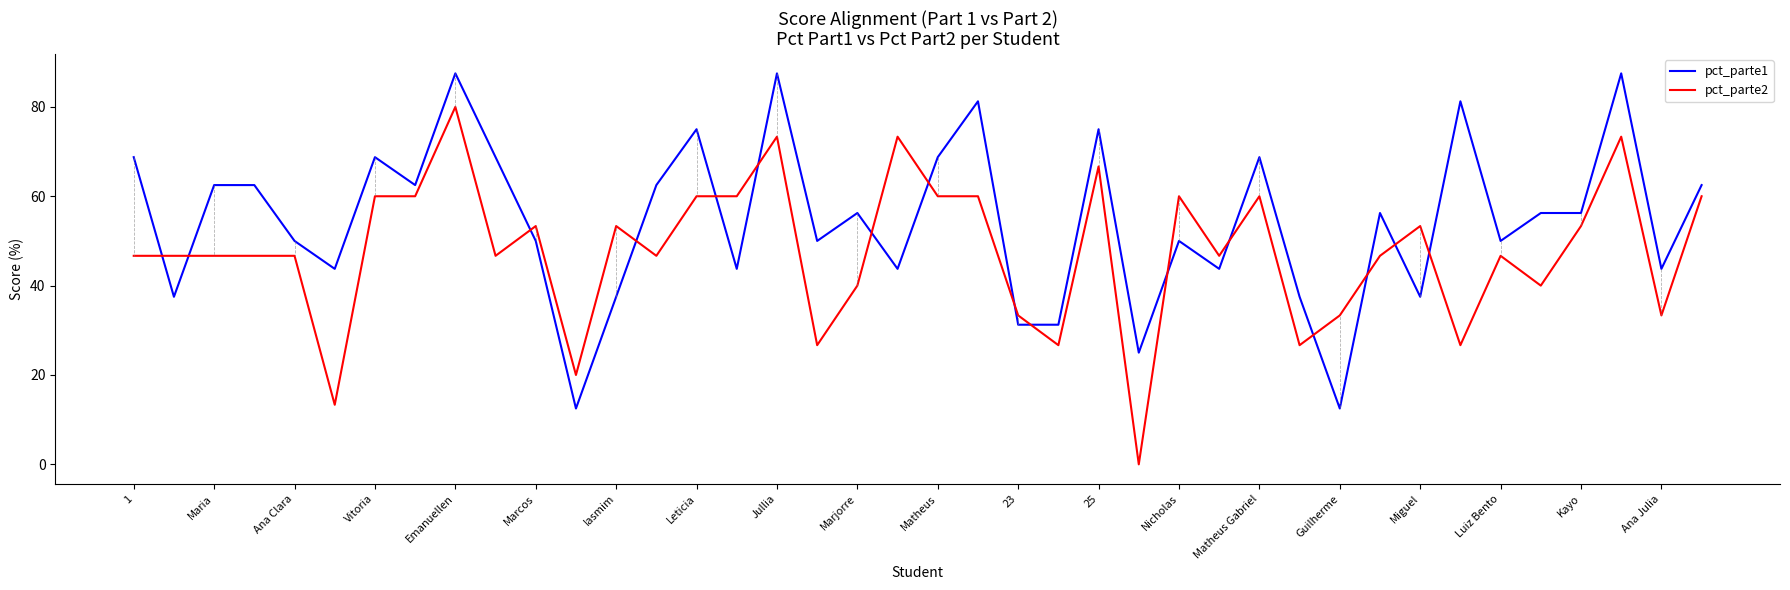

Which series has the largest total across all categories?

pct_parte1